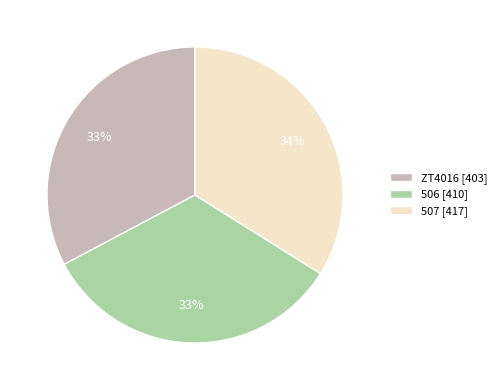

To the nearest percent, what portion does 506 represent?

33%